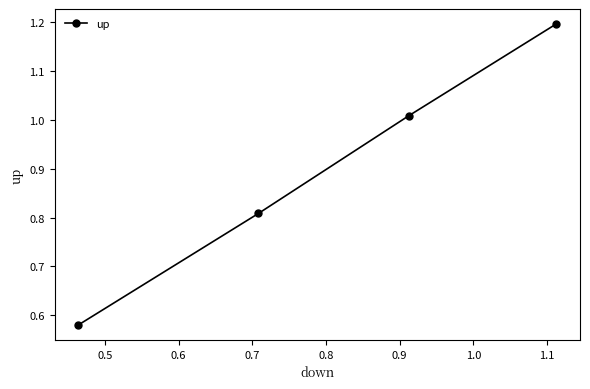

True or false: there are more than 2 points higher than both neighbors.

False